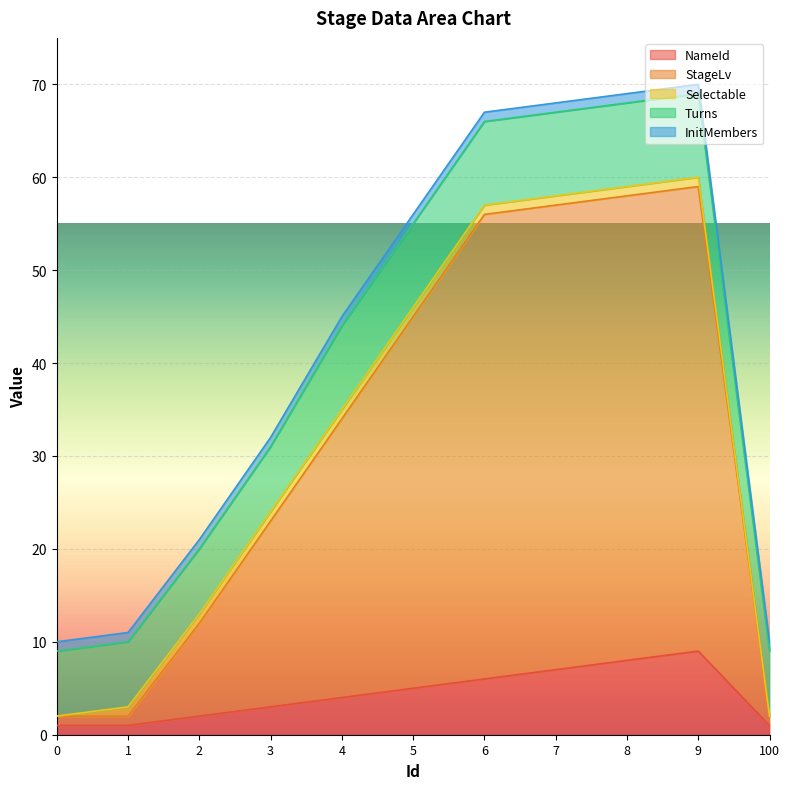

Is it true that NameId equals 14 at 9?

False